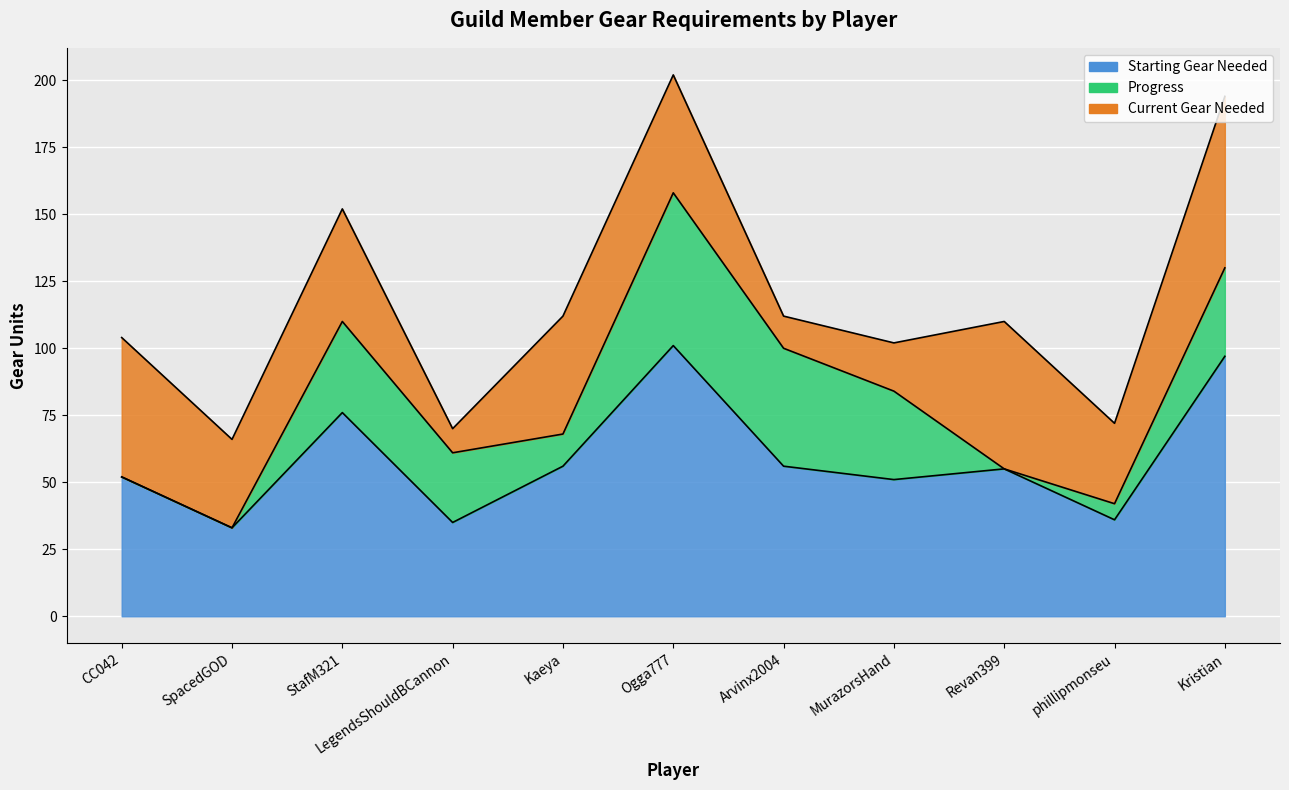

How many interior local valleys does the current_gear series have?

4